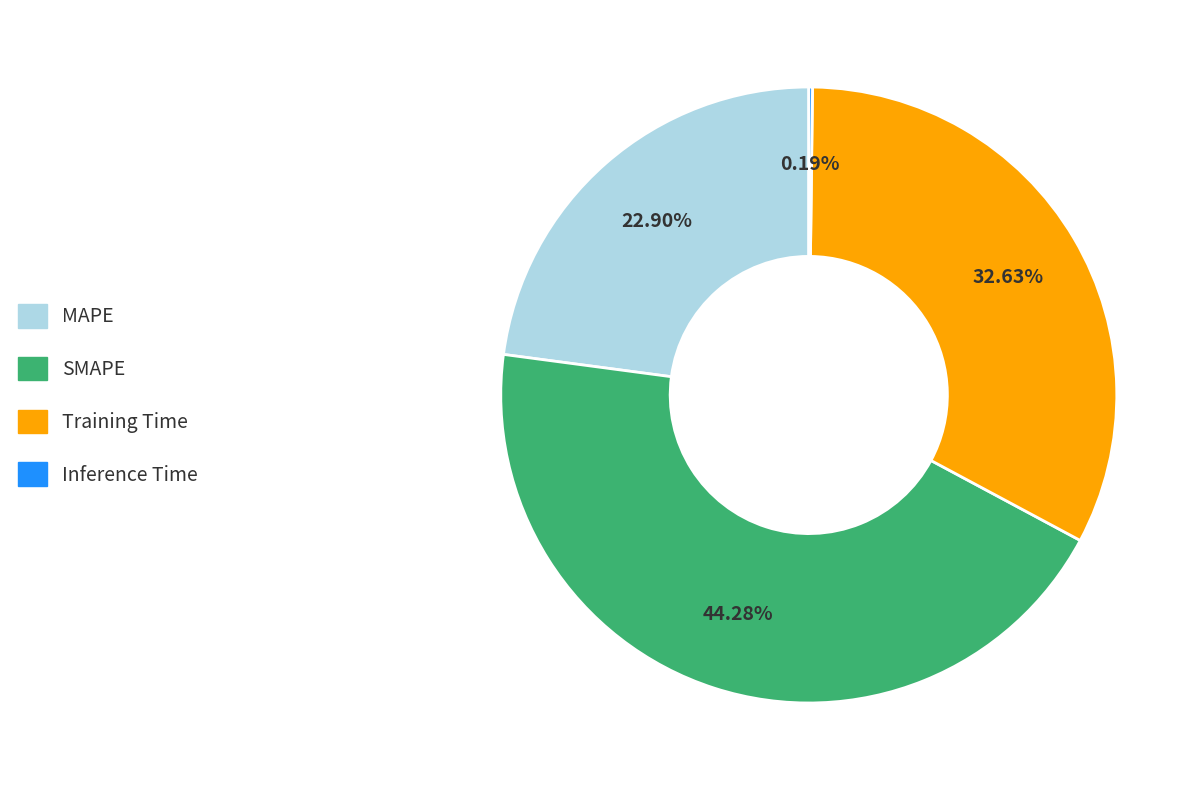

Is it true that MAPE is 23% of the pie?

True